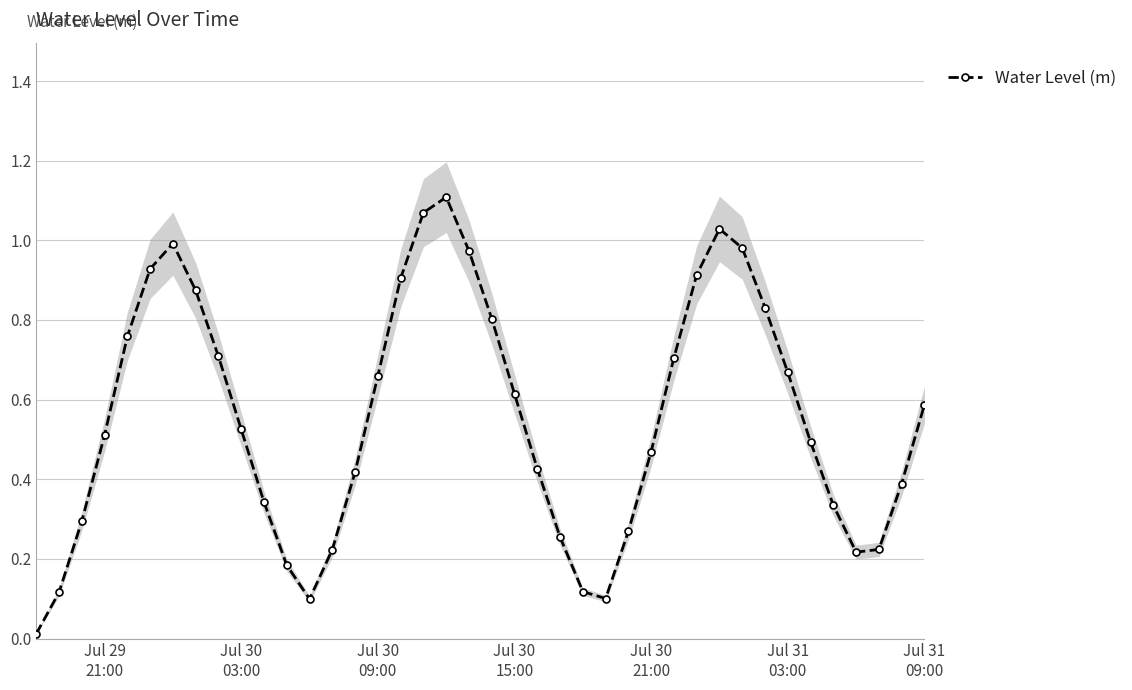

What is the value of the 31st point from the left?

1.0